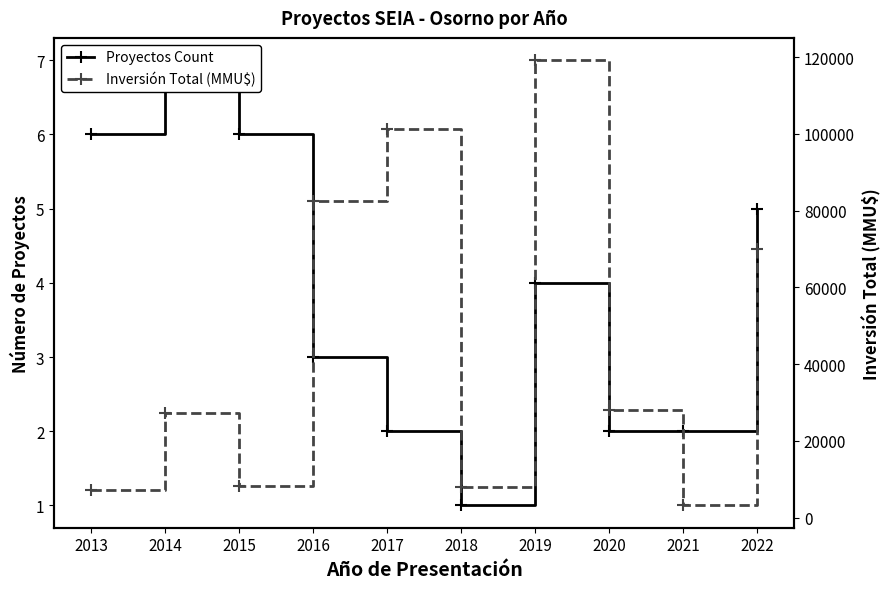

What is the difference between the second highest and second lowest values in the Inversión Total (MMU$) series?

94155